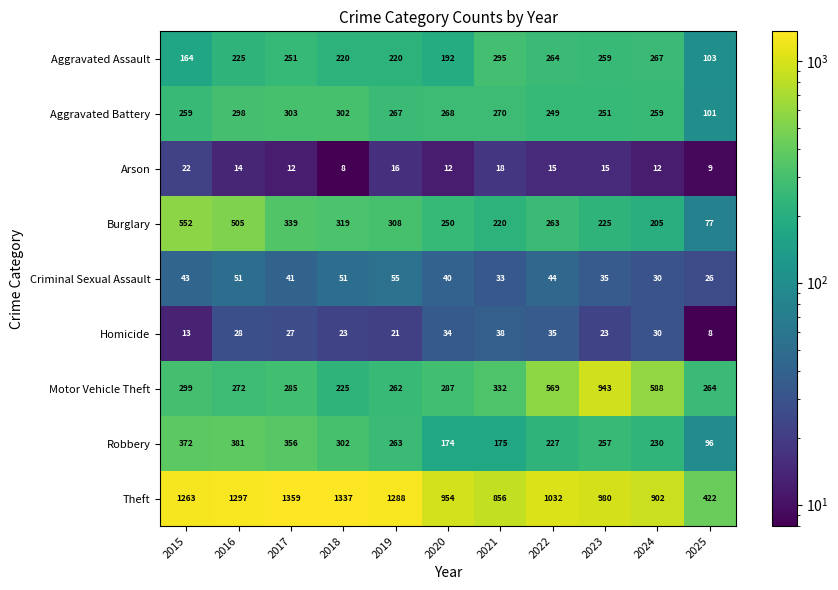

At which label does Theft reach its peak?

2017